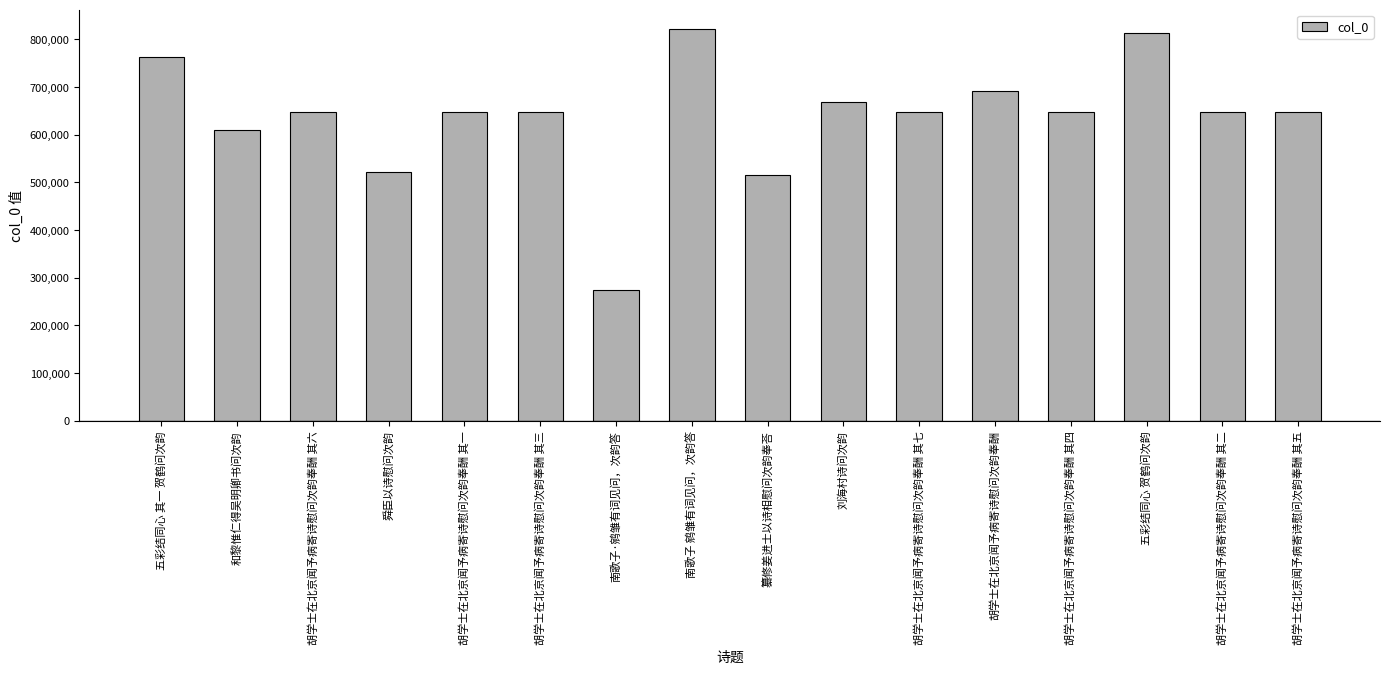

What is the minimum value shown in the chart?

274065